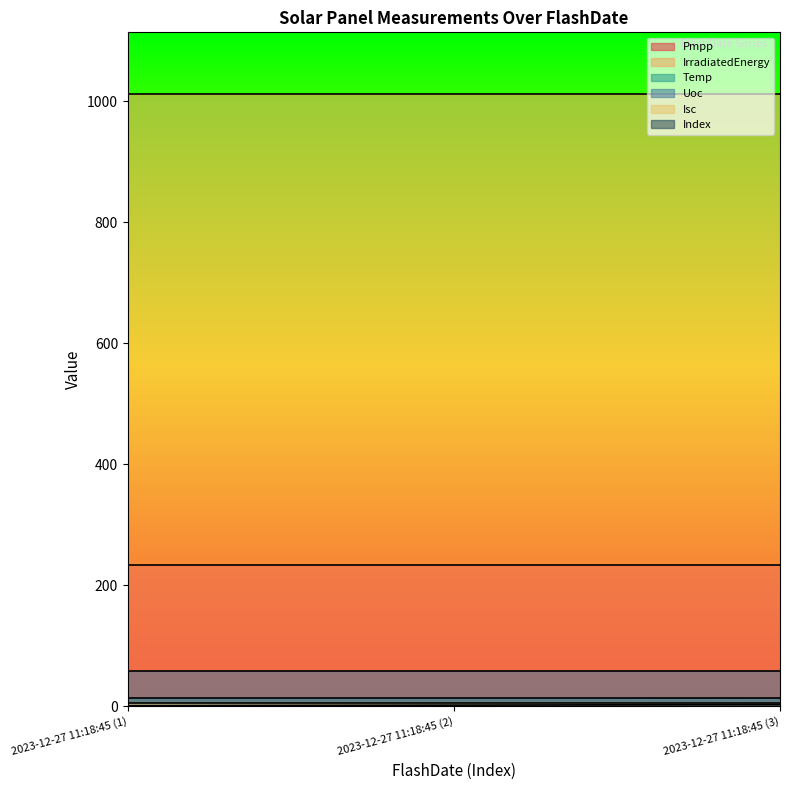

Which has a higher value, 2023-12-27 11:18:45 (3) or 2023-12-27 11:18:45 (2)?

2023-12-27 11:18:45 (3)